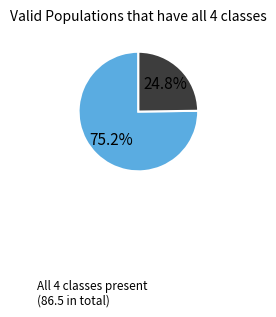

Is there a majority slice in this chart?

Yes